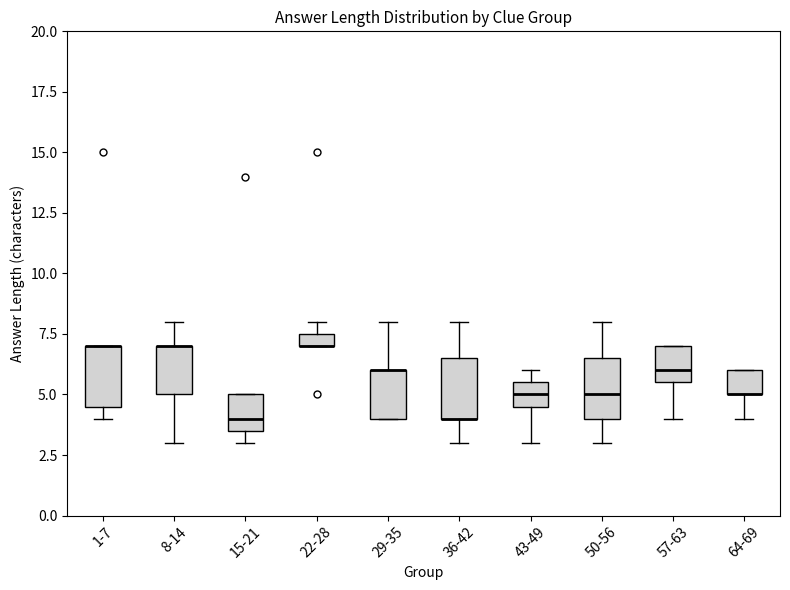

Where is the upper edge of the box for 43-49 on the y-axis? The values are not printed on the chart, so give them approximately, as read against the axis.

5.5